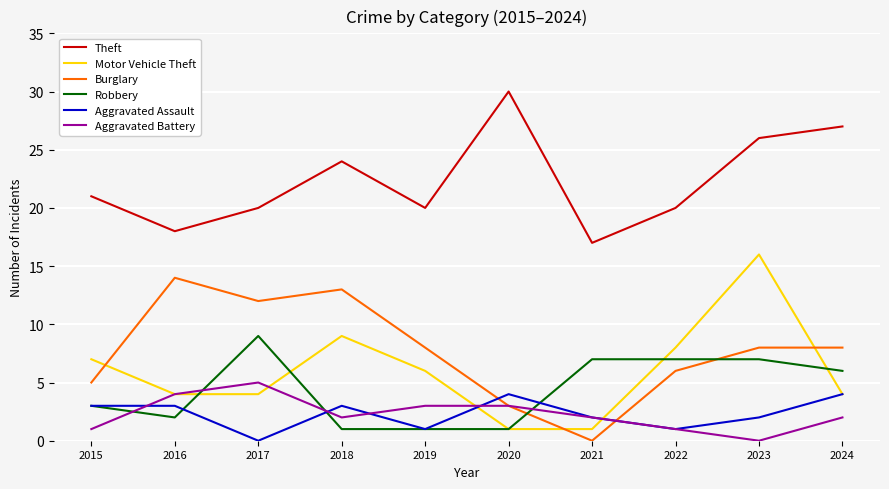

Which series has the largest range (max minus min)?

Motor Vehicle Theft